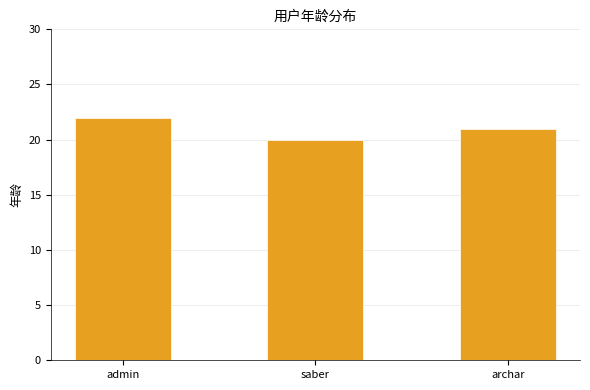

How many data points does each series have?

3